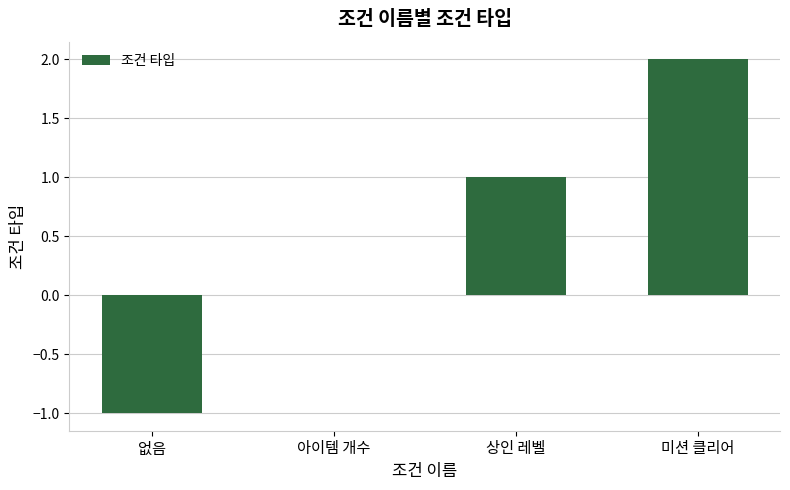

What is the sum of the values at 미션 클리어 and 상인 레벨?

3